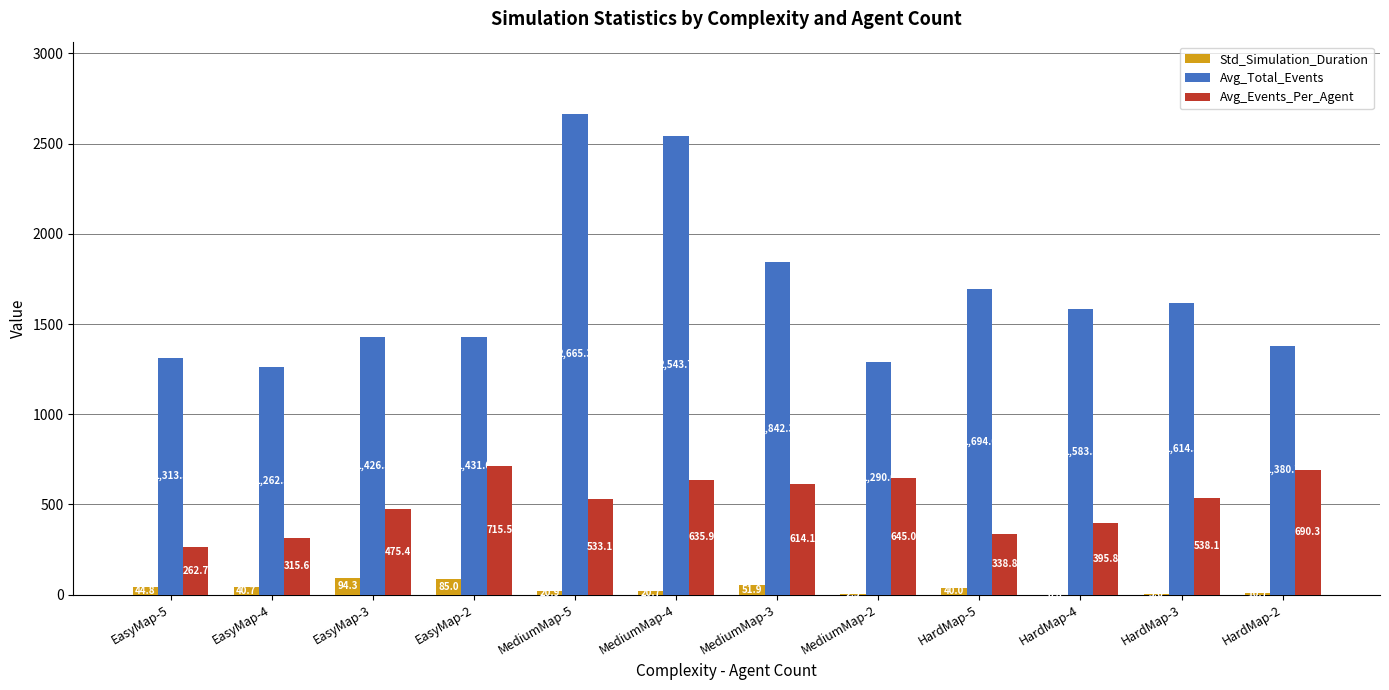

Which series has the largest range (max minus min)?

Avg_Total_Events